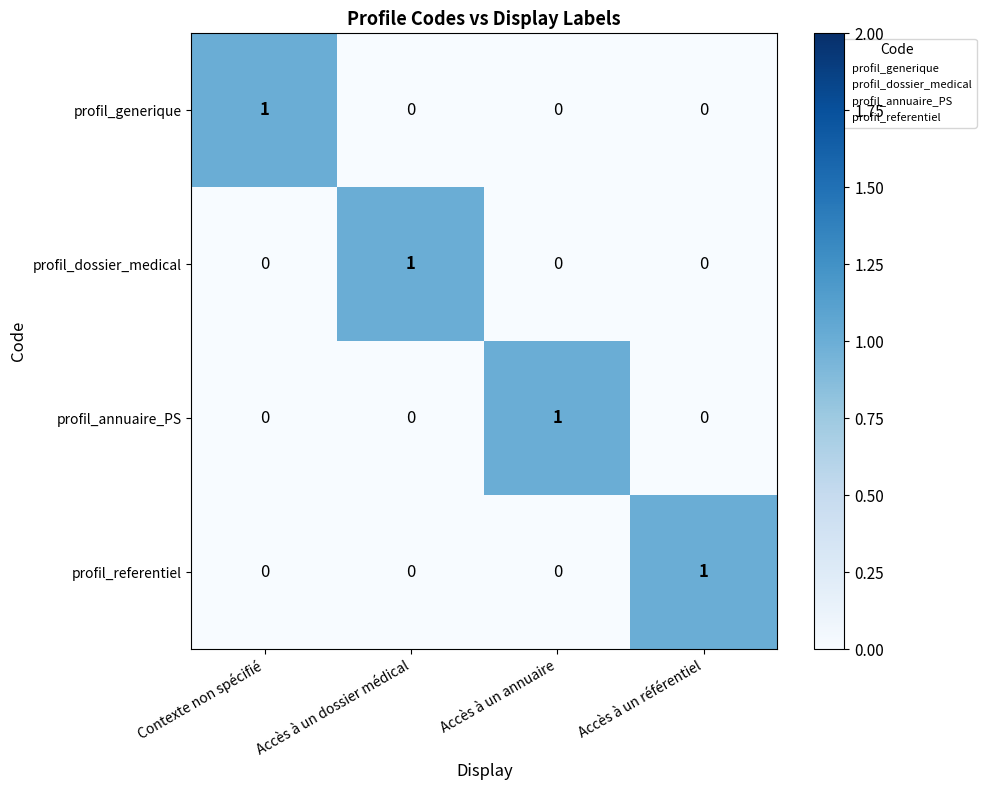

Is it true that profil_dossier_medical equals -1 at Contexte non spécifié?

False